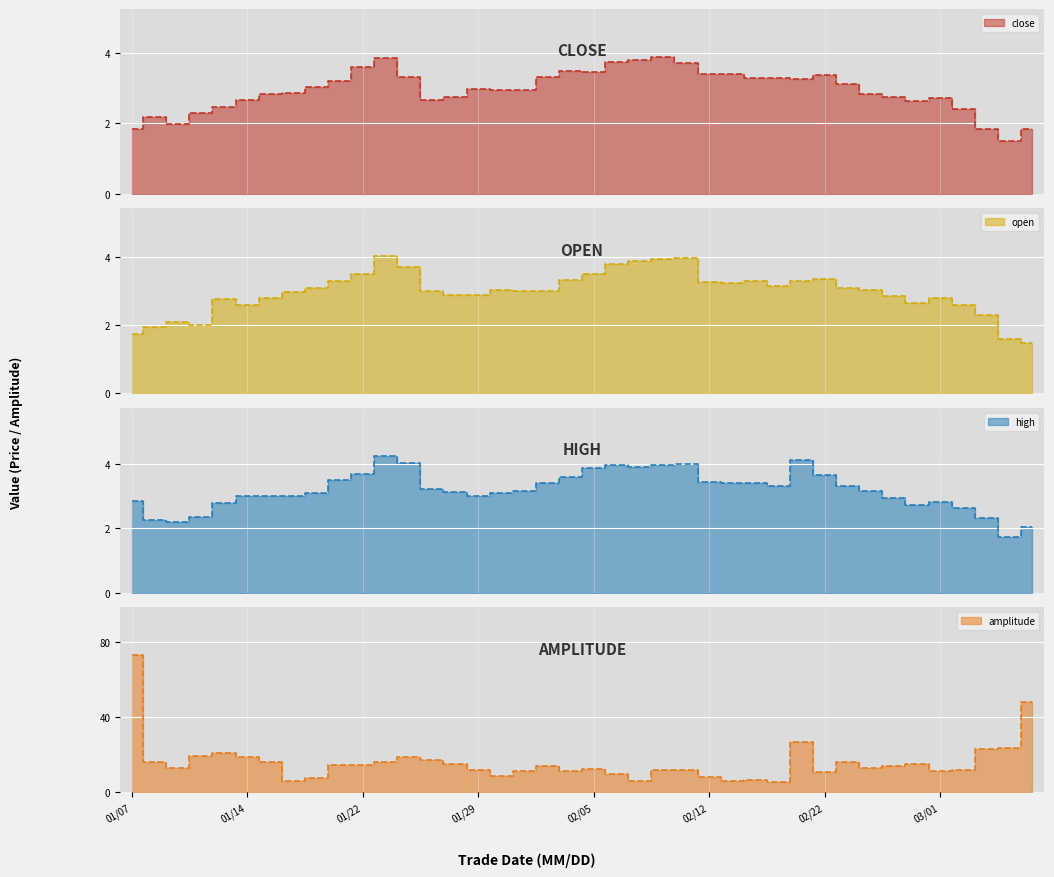

True or false: high and close intersect in this chart.

False